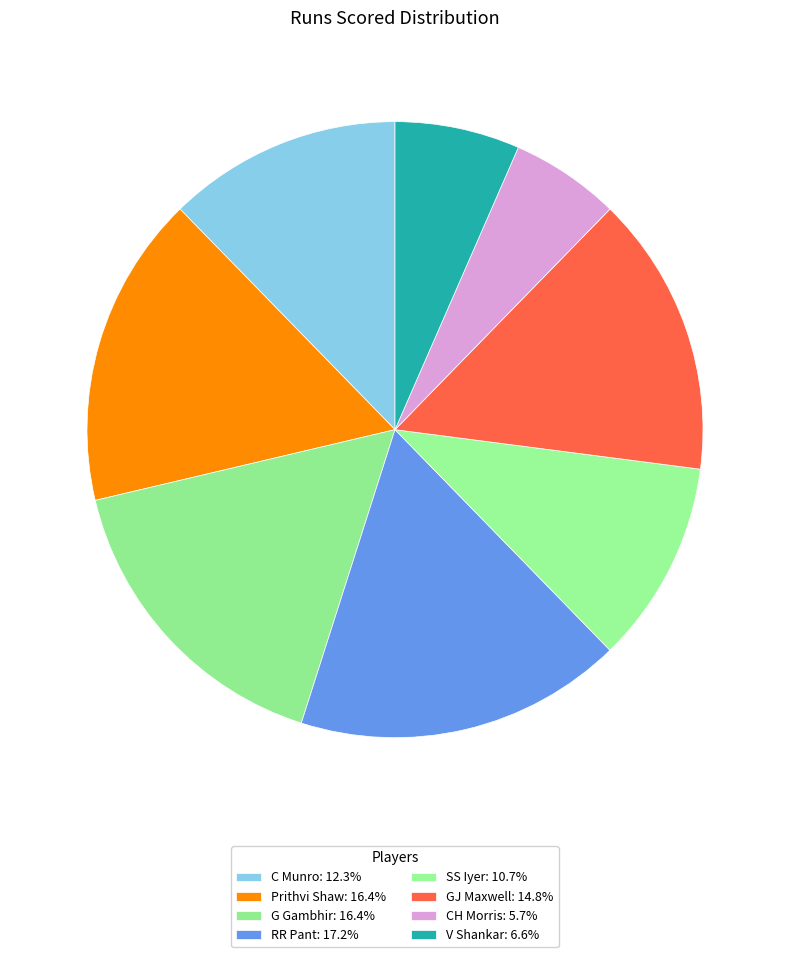

Count the number of slices in the pie.

8